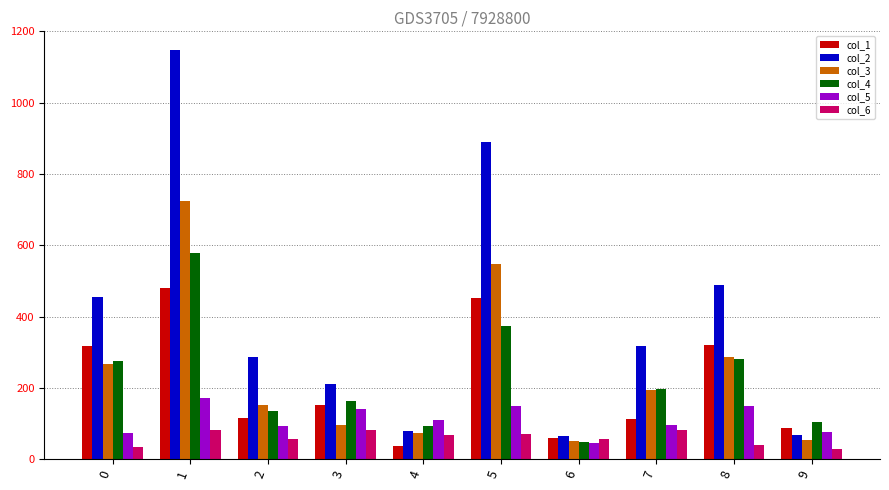

What is the difference between the second highest and minimum values in the col_6 series?

54